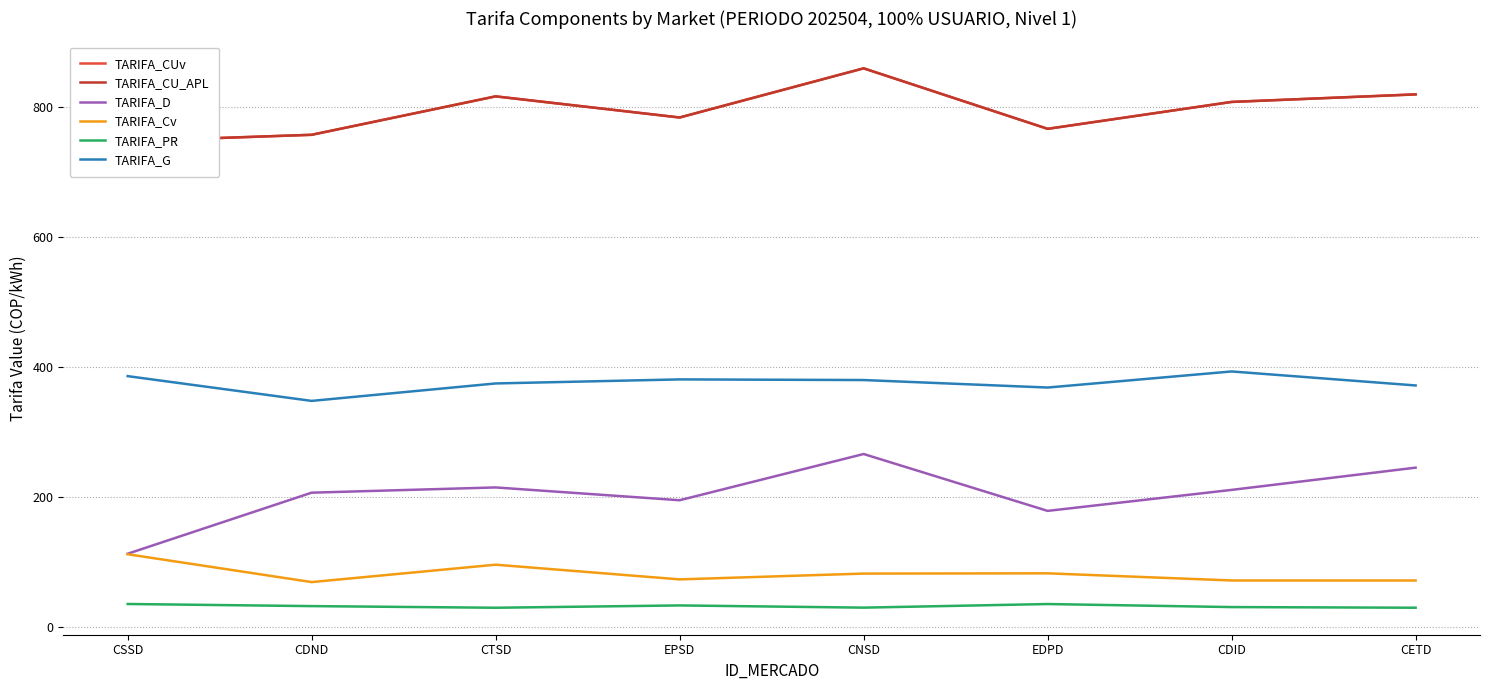

What is the average value of the TARIFA_CUv series?

794.3